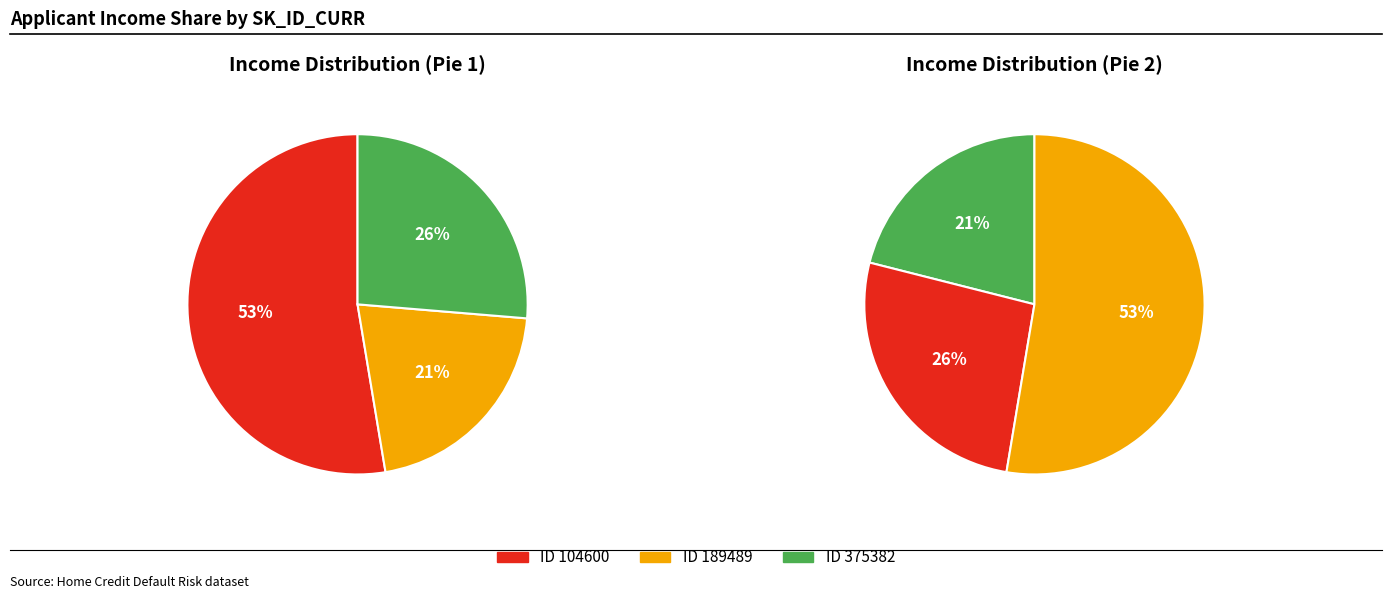

To the nearest percent, what is the average slice percentage?

33%